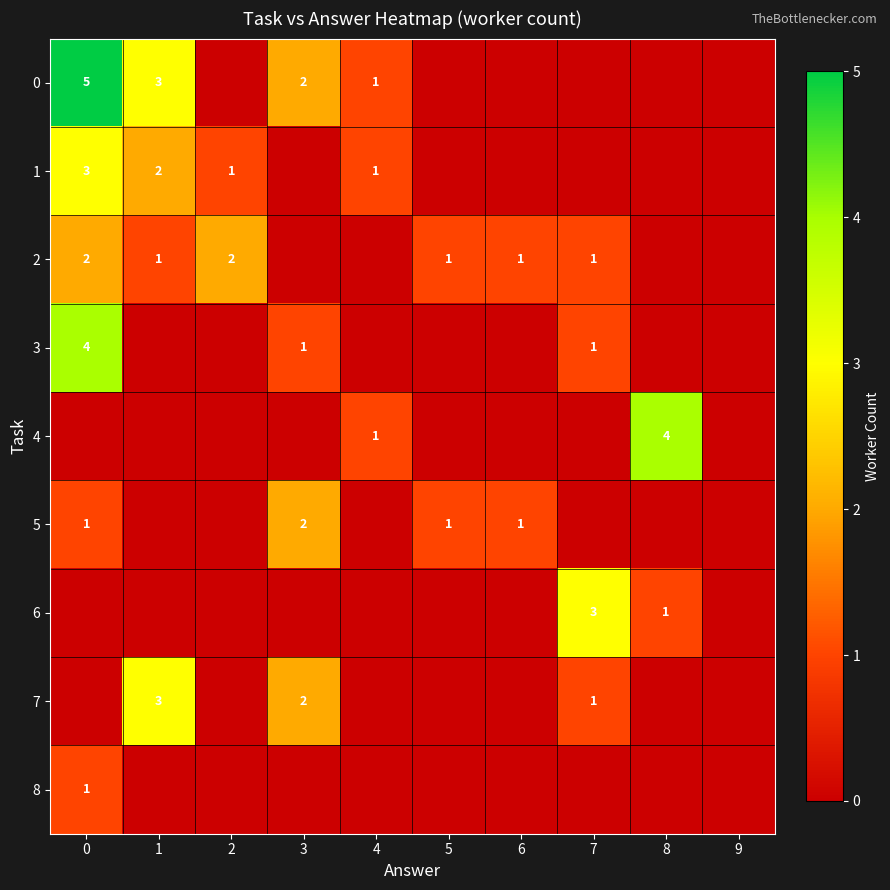

The value of 4 at 4 is 0. True or false?

False